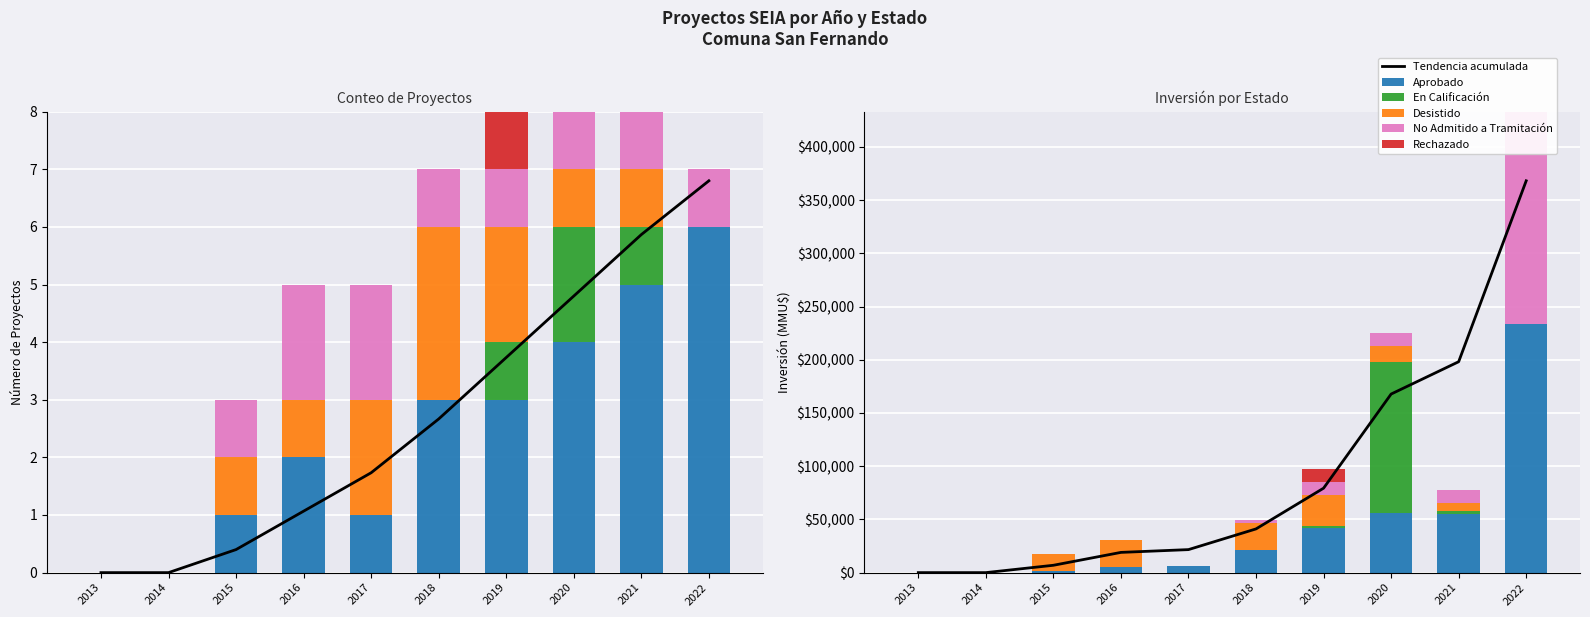

Which series has the largest total across all categories?

Tendencia acumulada